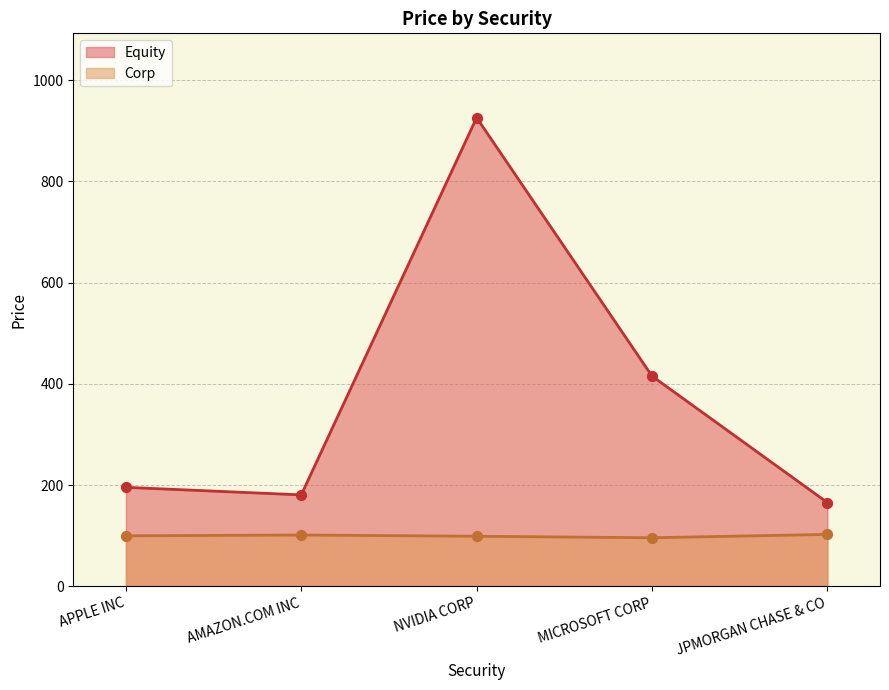

Which series reaches the maximum Y coordinate?

Equity